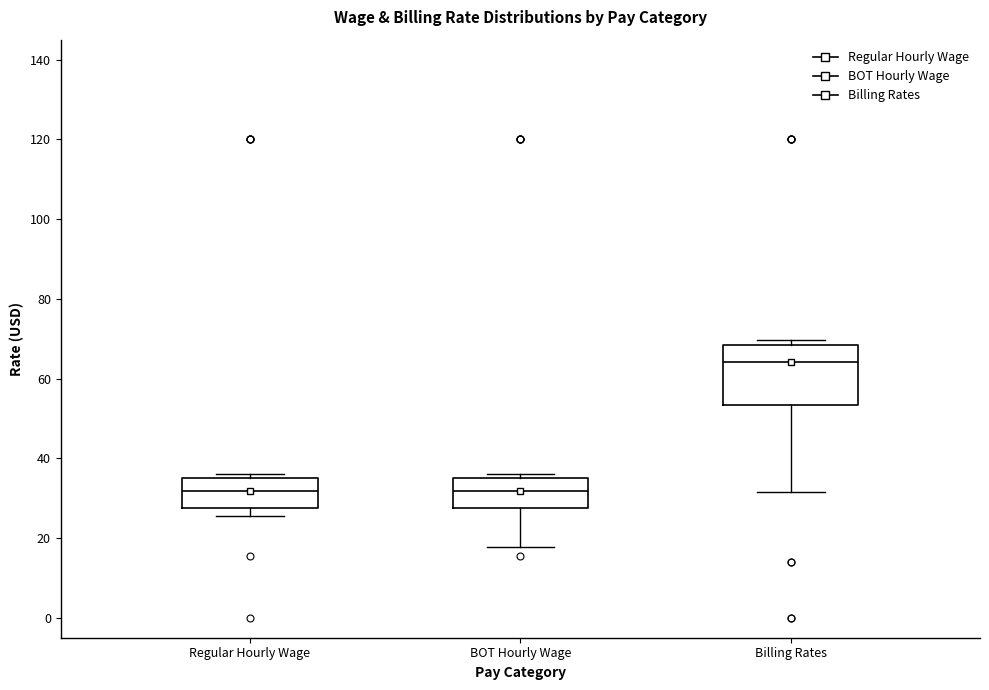

Reading left to right, read every box against the y-axis: the position of its median line, the range the box covers, and the ends of its whiskers. The values are not printed on the chart, so give them approximately, as read against the axis.

Regular Hourly Wage: median 32, box 28 to 36, whiskers 26 to 36 (just above the box's upper edge)
BOT Hourly Wage: median 32, box 28 to 36, whiskers 18 to 36 (just above the box's upper edge)
Billing Rates: median 64, box 54 to 68, whiskers 32 to 70